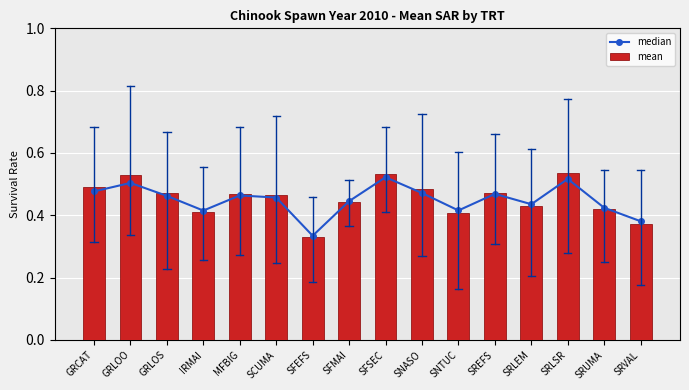

Is the value of mean at IRMAI greater than the value of median at SRUMA?

No